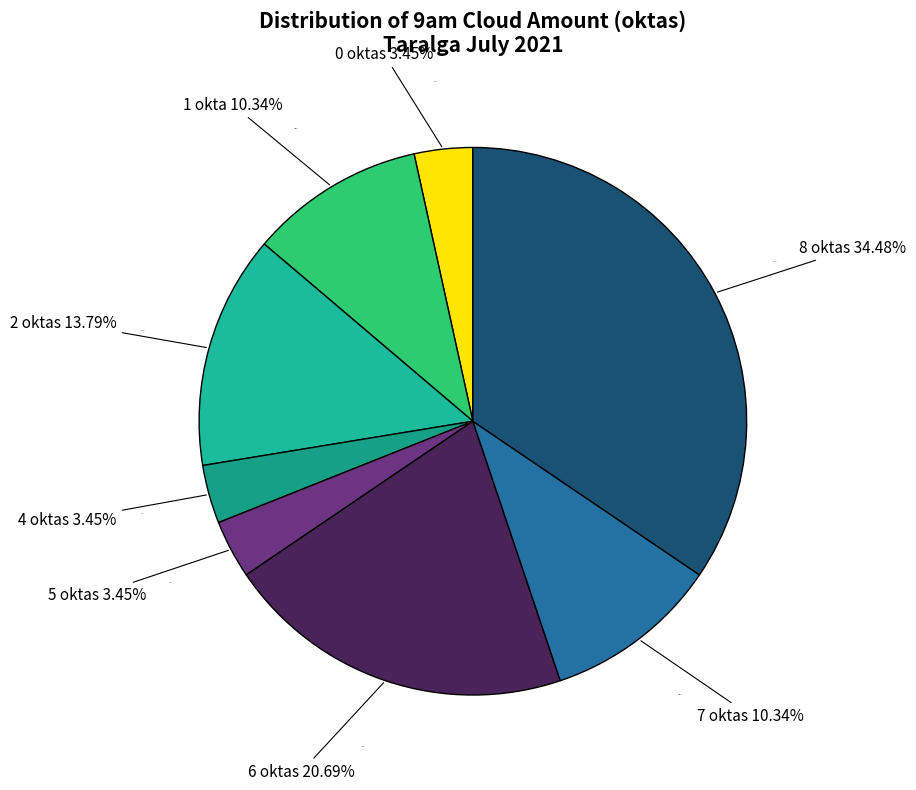

Which slice is the largest?

8